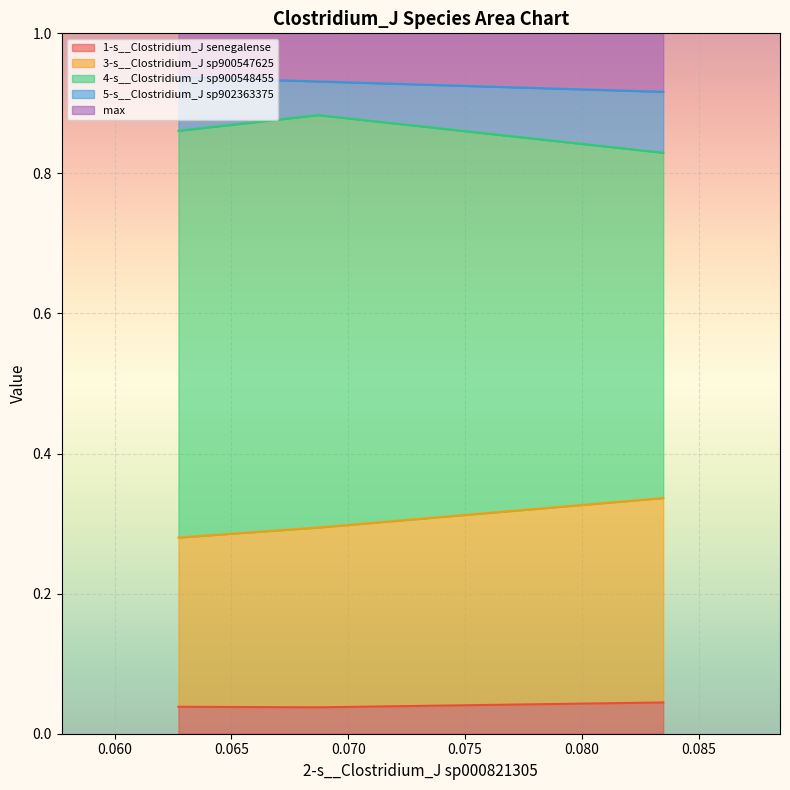

How many 1-s__Clostridium_J senegalense values are between 0 and 1?

3